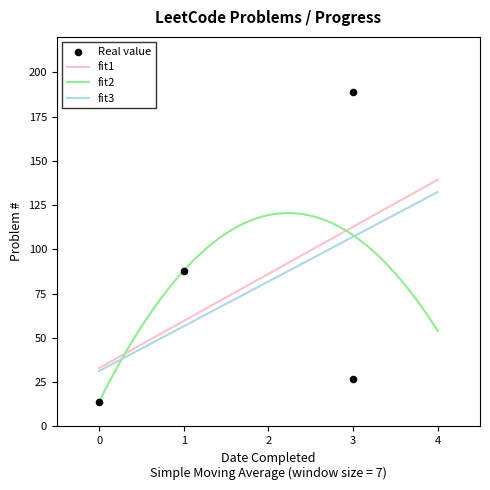

What is the minimum value for fit3?

31.3